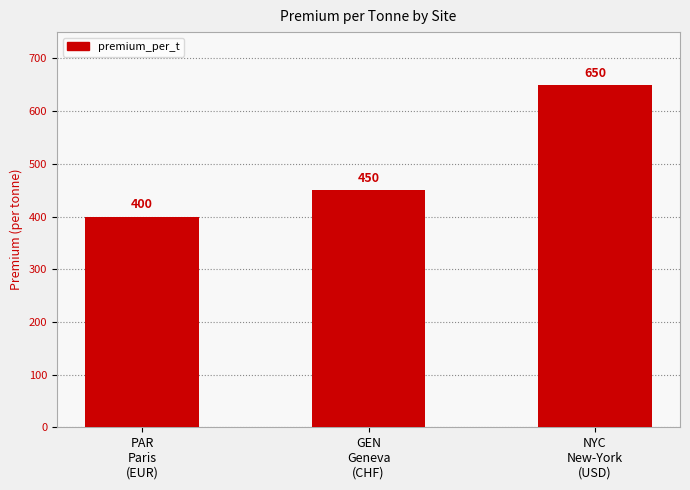

At which label is the value closest to 525?

GEN
Geneva
(CHF)